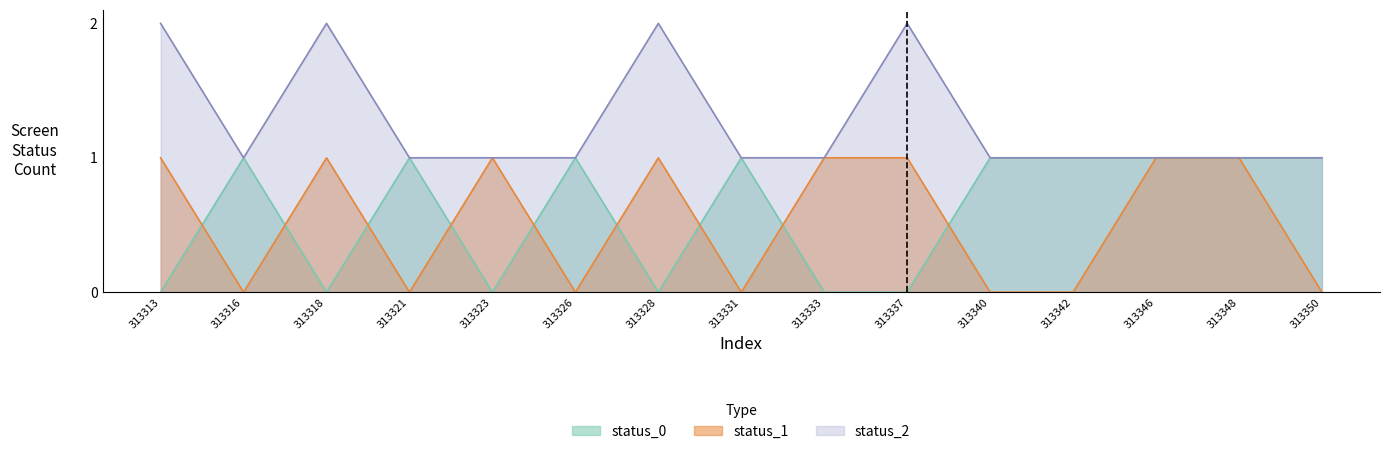

Rank the series at 313333 from highest to lowest value.

status_2, status_1, status_0